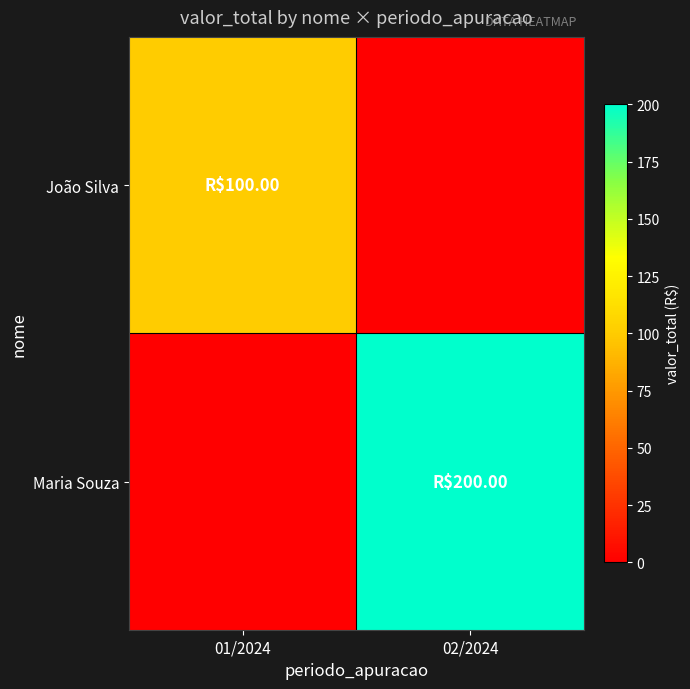

Reading right to left, list all the values displayed in this chart.

João Silva: 02/2024=0	01/2024=100
Maria Souza: 02/2024=200	01/2024=0